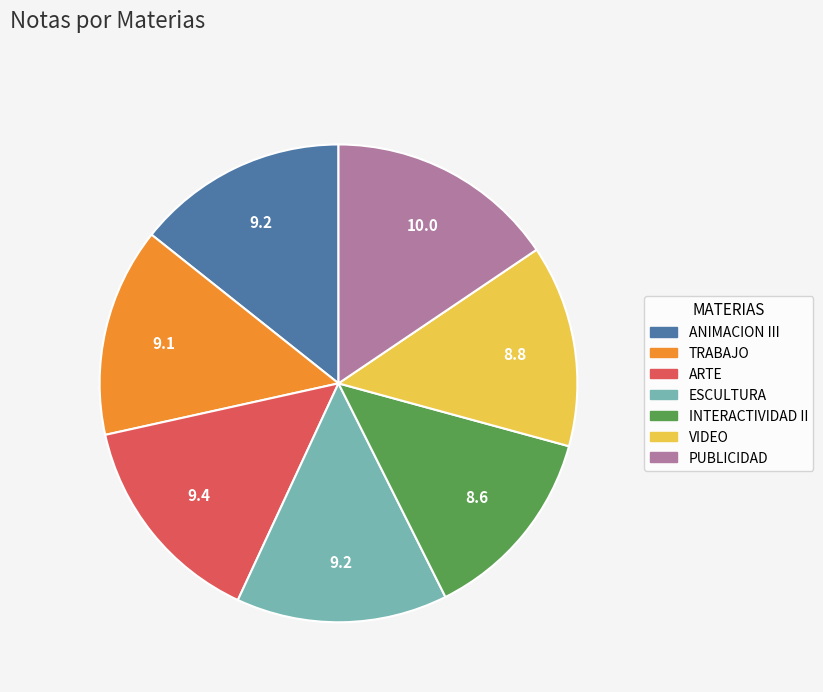

The TRABAJO slice represents 21% of the pie. True or false?

False